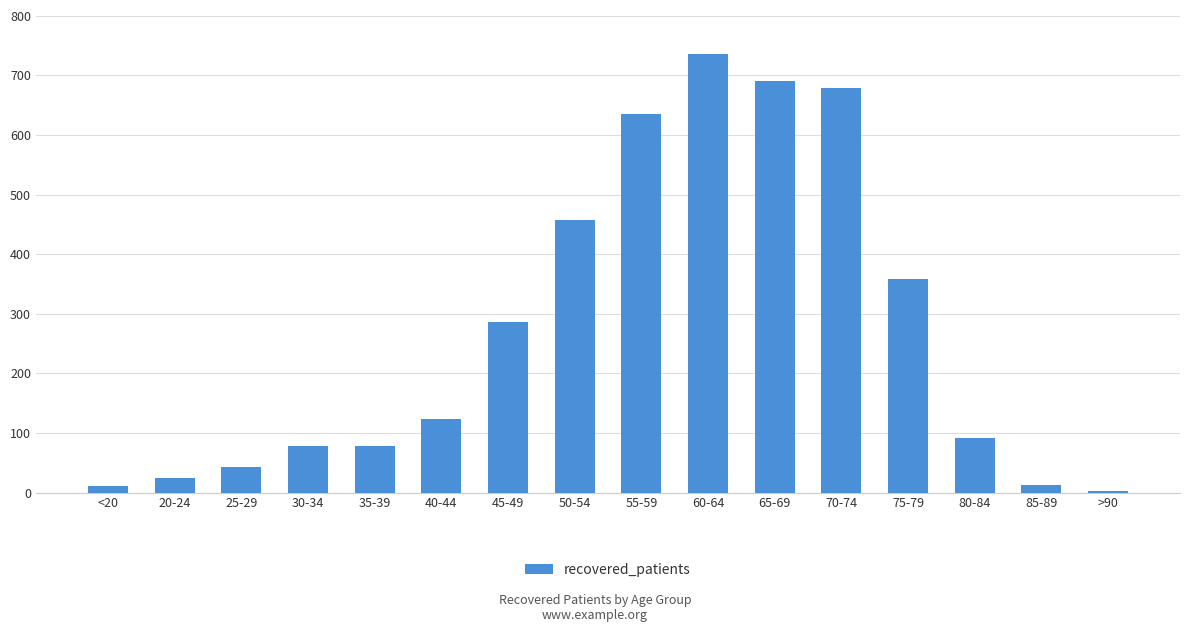

The value at 70-74 is 1186. True or false?

False